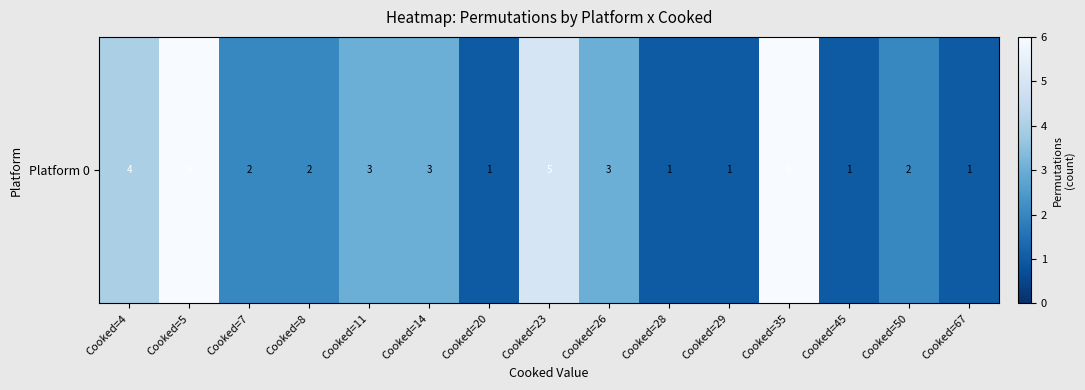

How many distinct data groups are displayed?

1